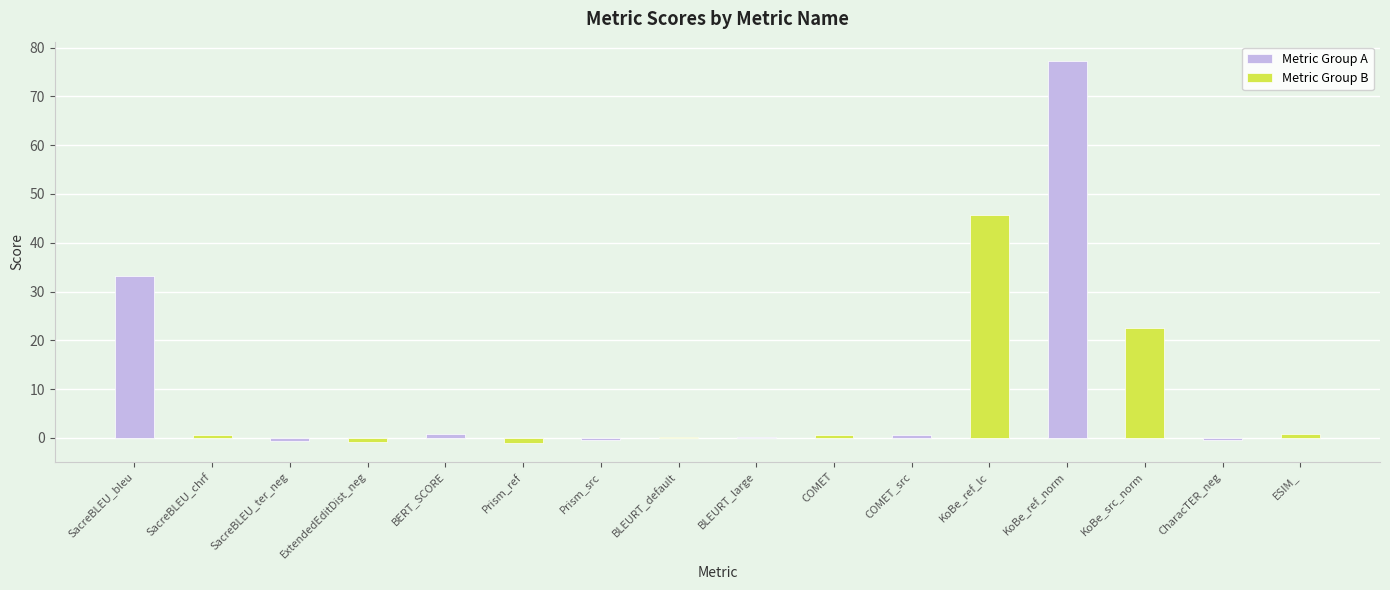

How many negative values are there?

5